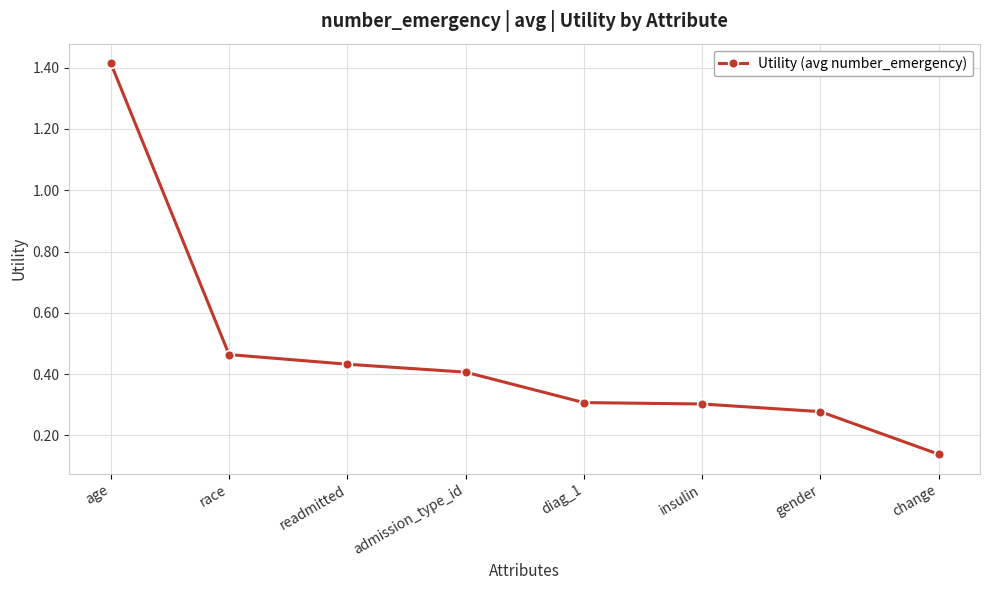

Where is the data nearest to the value 0?

change